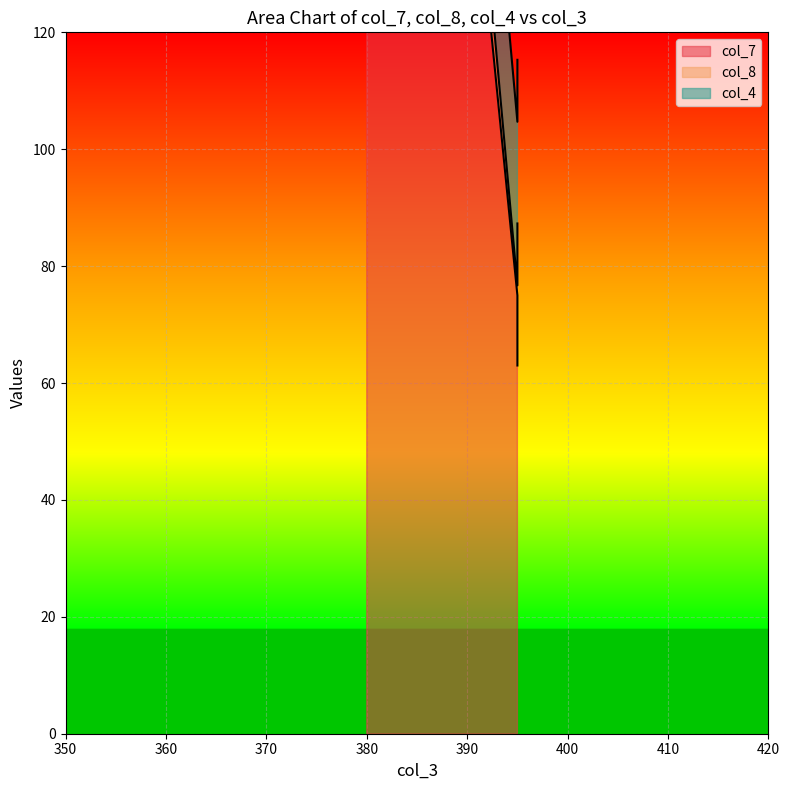

At how many categories does at least one series exceed 106?

2